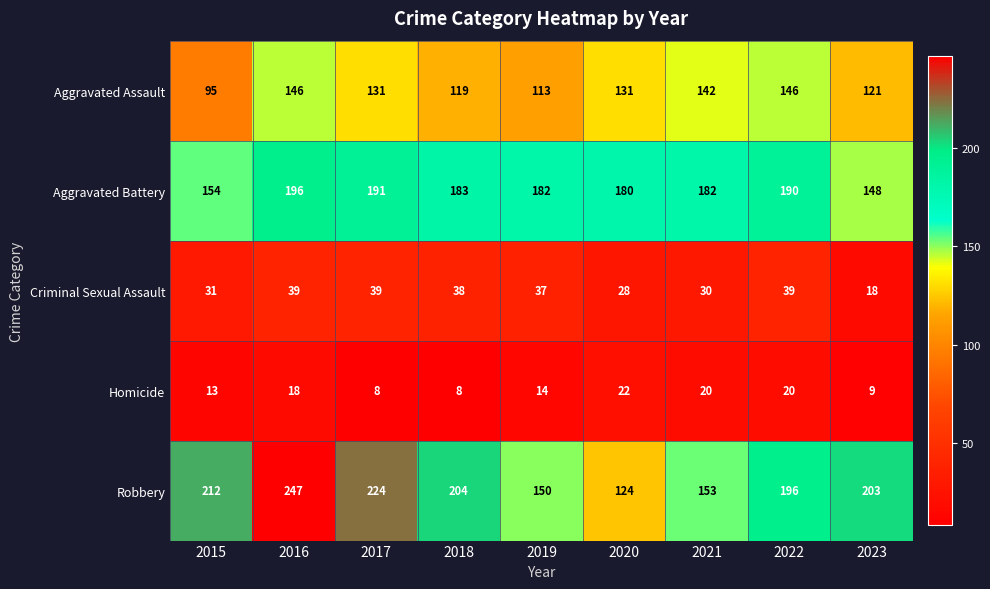

What is the lowest value of the Aggravated Battery series?

148